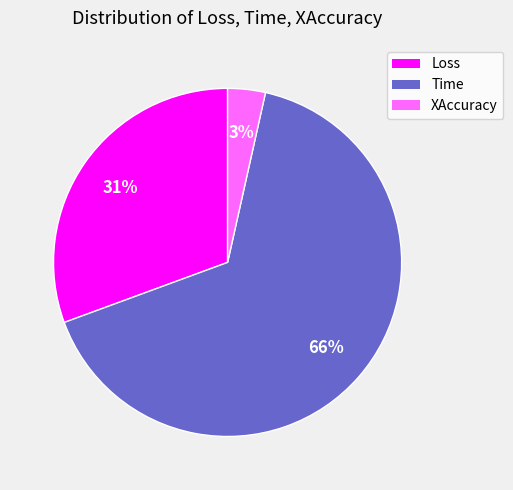

To the nearest percent, what is the combined percentage of XAccuracy and Loss?

34%